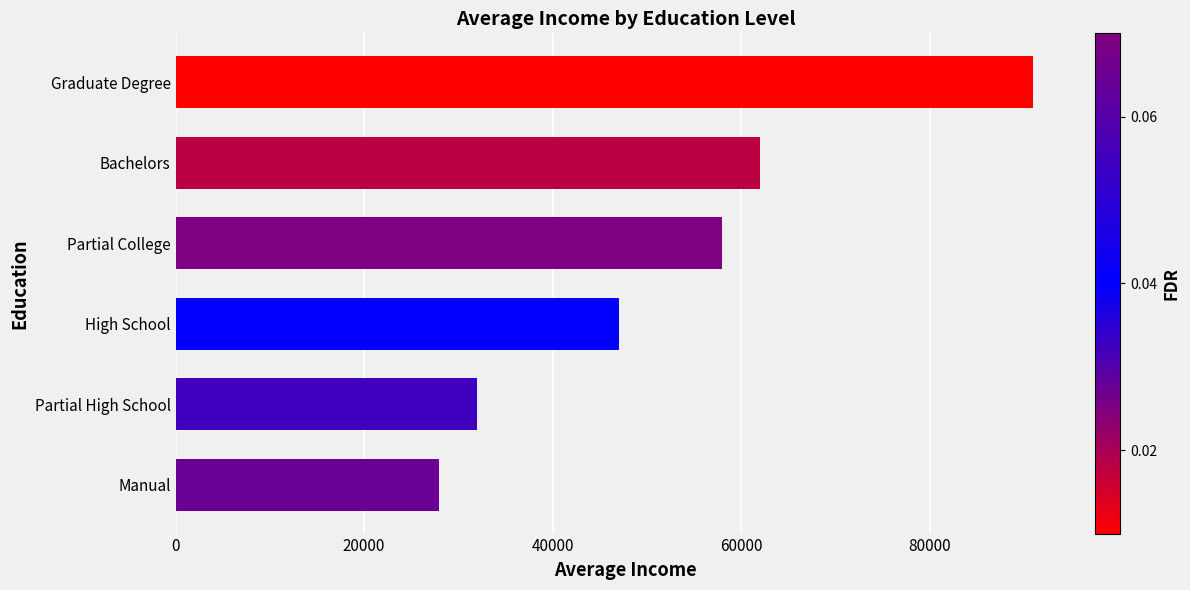

What is the minimum value shown in the chart?

28000